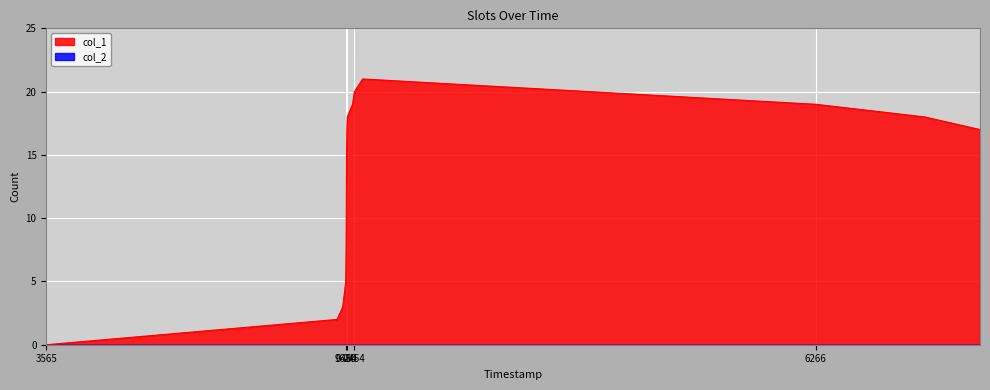

Count the number of values greater than 17.

7